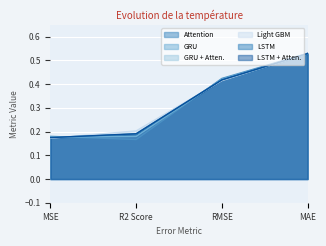

Which series changed the most between MSE and MAE?

Light GBM